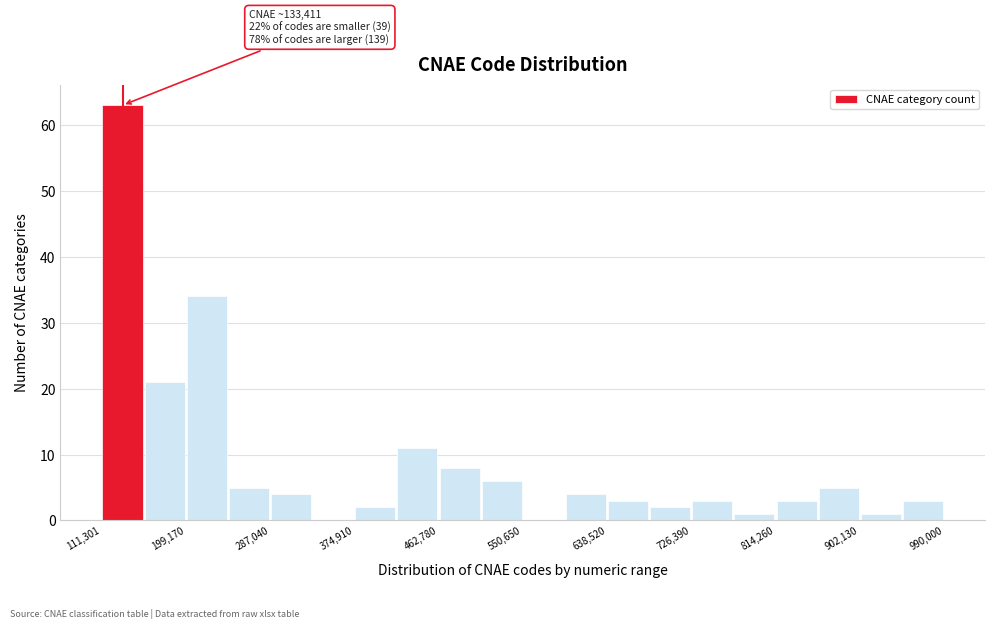

Over which range of the x-axis is the bar tallest?

110000 to 160000